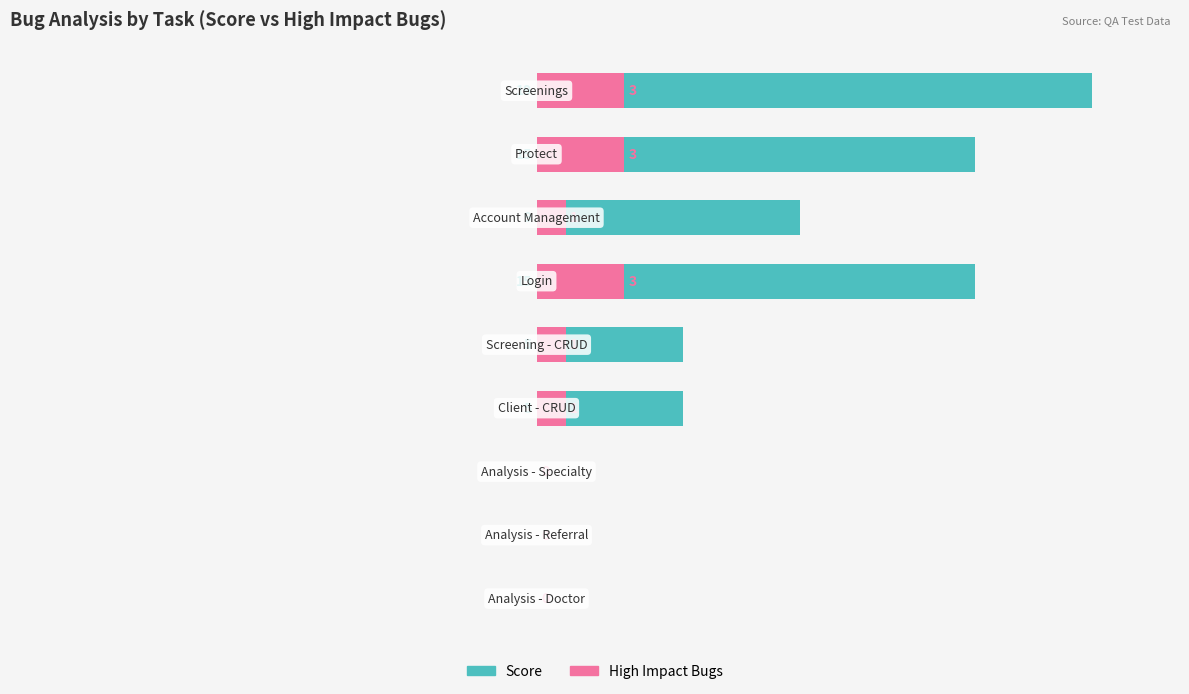

Rank the series by their average value, from lowest to highest.

High Impact Bugs, Score